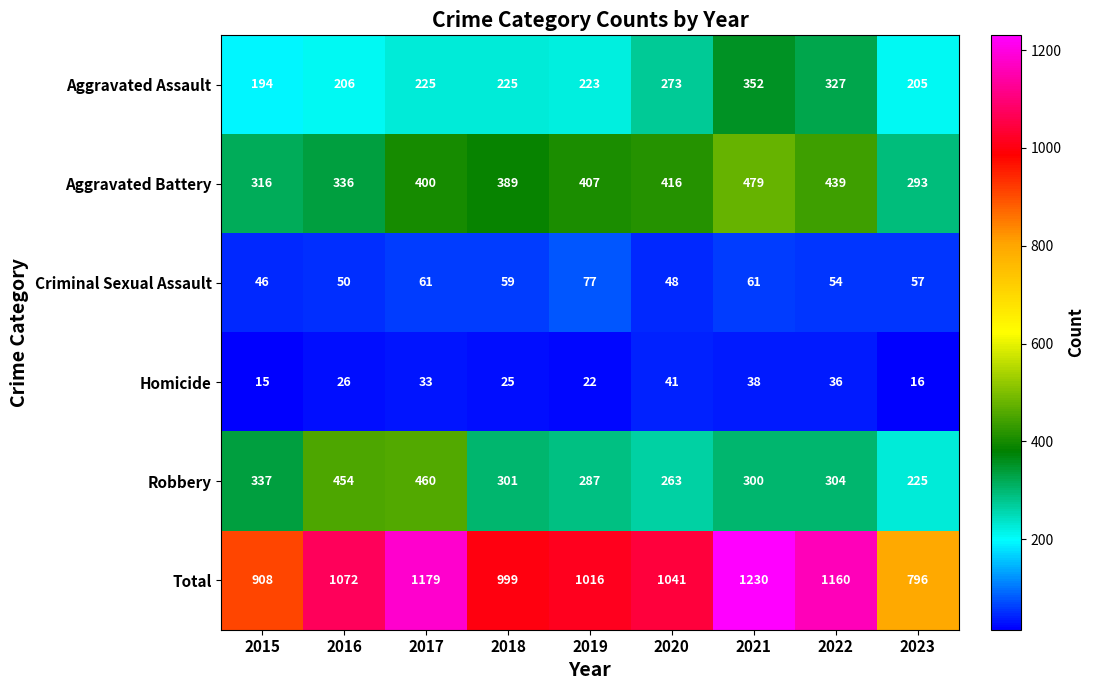

What is the smallest value displayed?

15